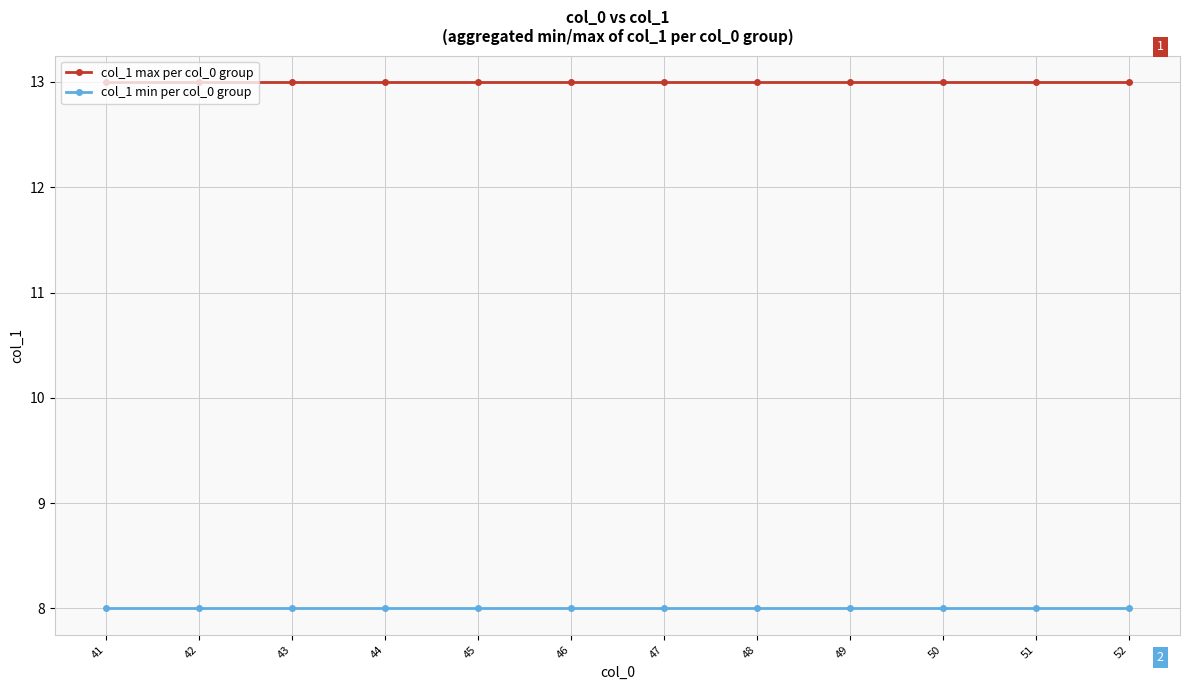

Is the value of col_1 min per col_0 group at 48 greater than the value of col_1 max per col_0 group at 45?

No